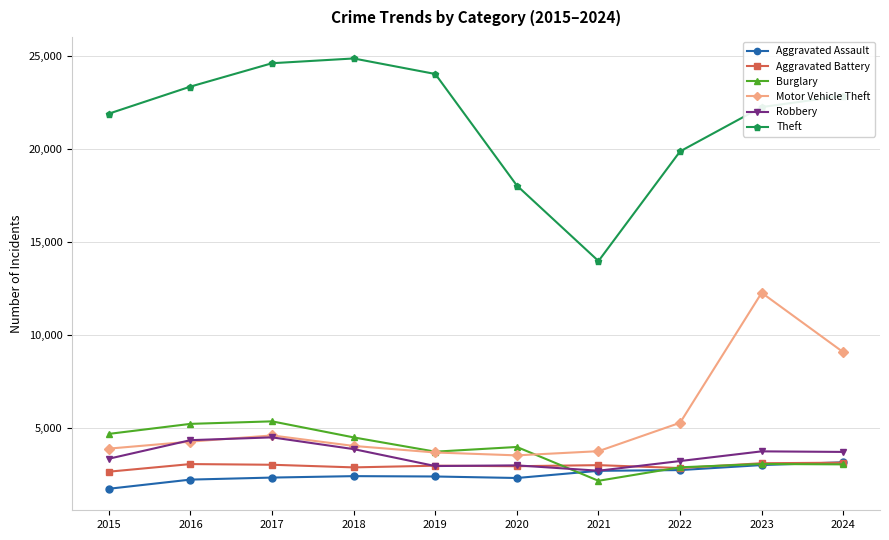

Which series has the largest total across all categories?

Theft